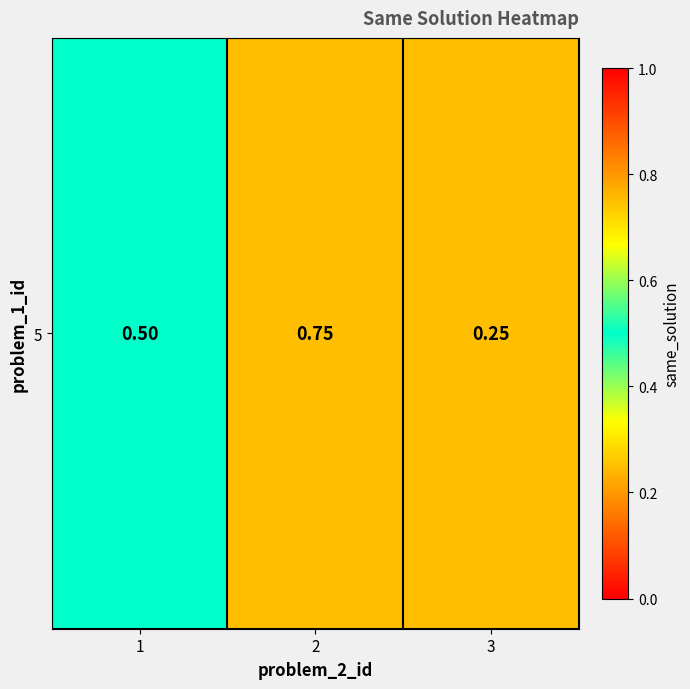

Which category has the highest value across all series?

2